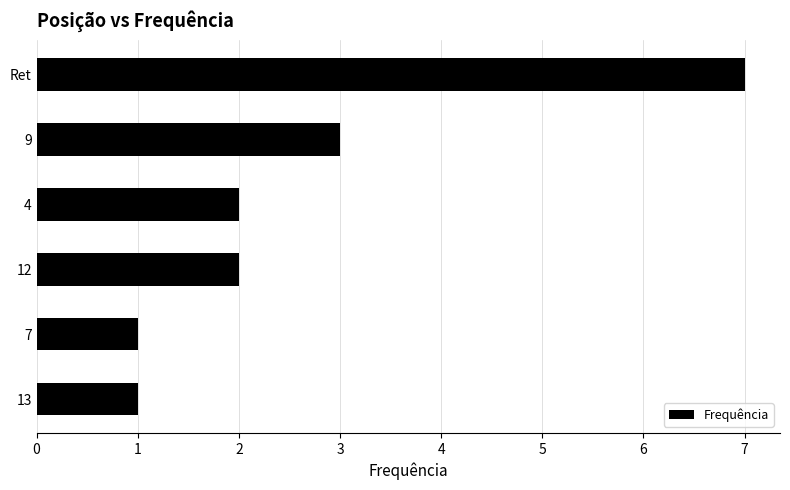

What is the minimum value shown in the chart?

1